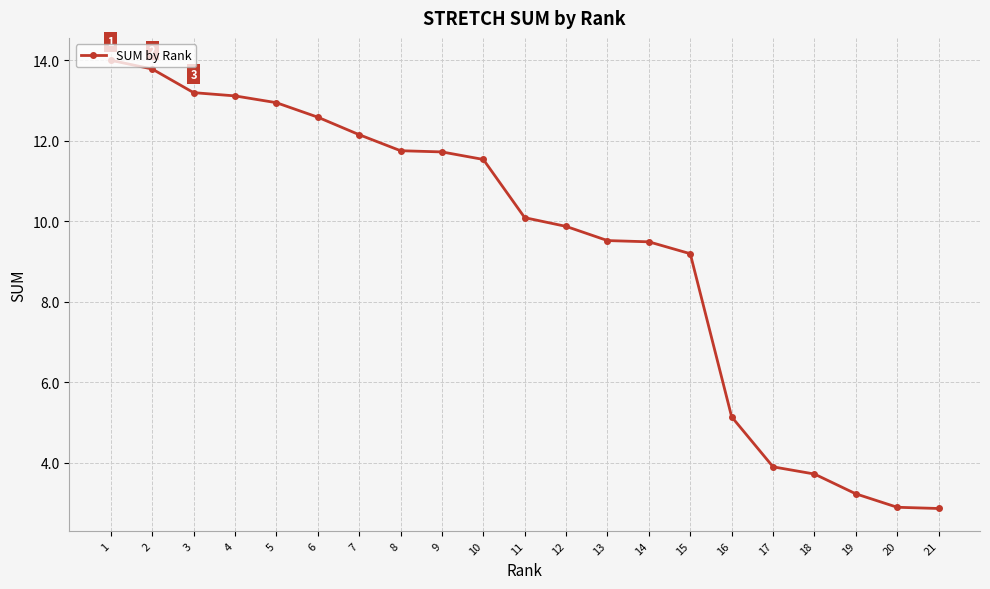

How many lines are shown in the chart?

1